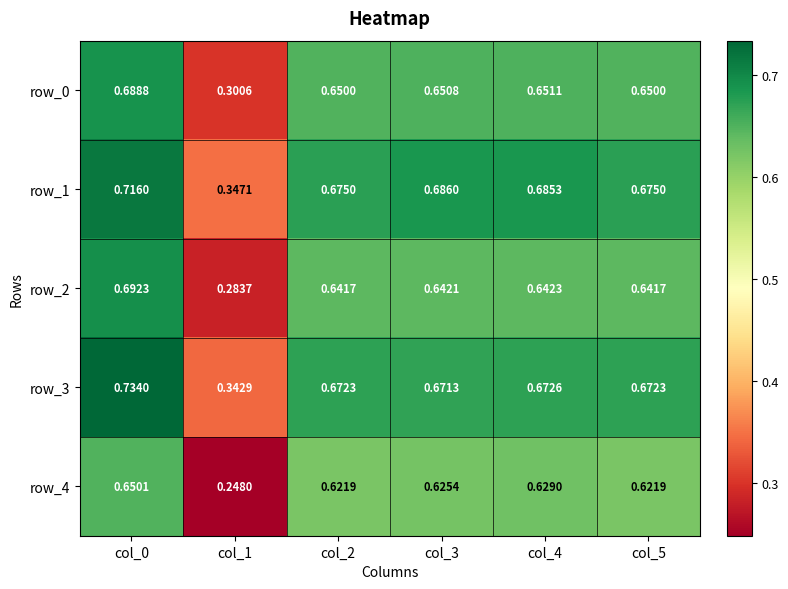

Is the value of row_3 at col_2 greater than the value of row_4 at col_0?

Yes